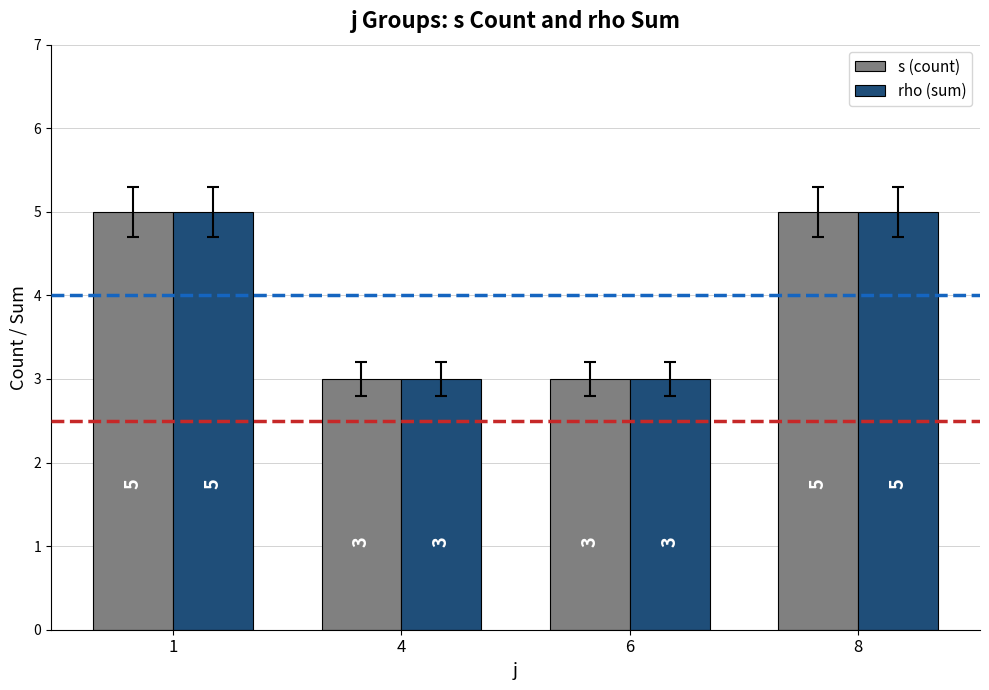

Reading left to right, transcribe all the data shown in this chart.

s (count): 1=5	4=3	6=3	8=5
rho (sum): 1=5	4=3	6=3	8=5